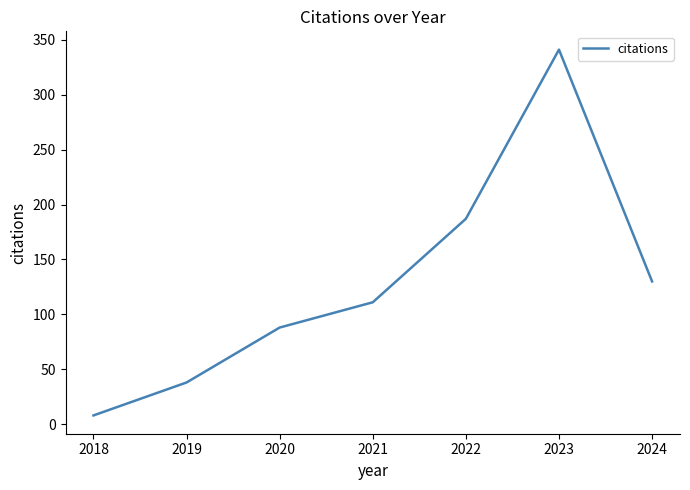

How many categories are shown in the chart?

7